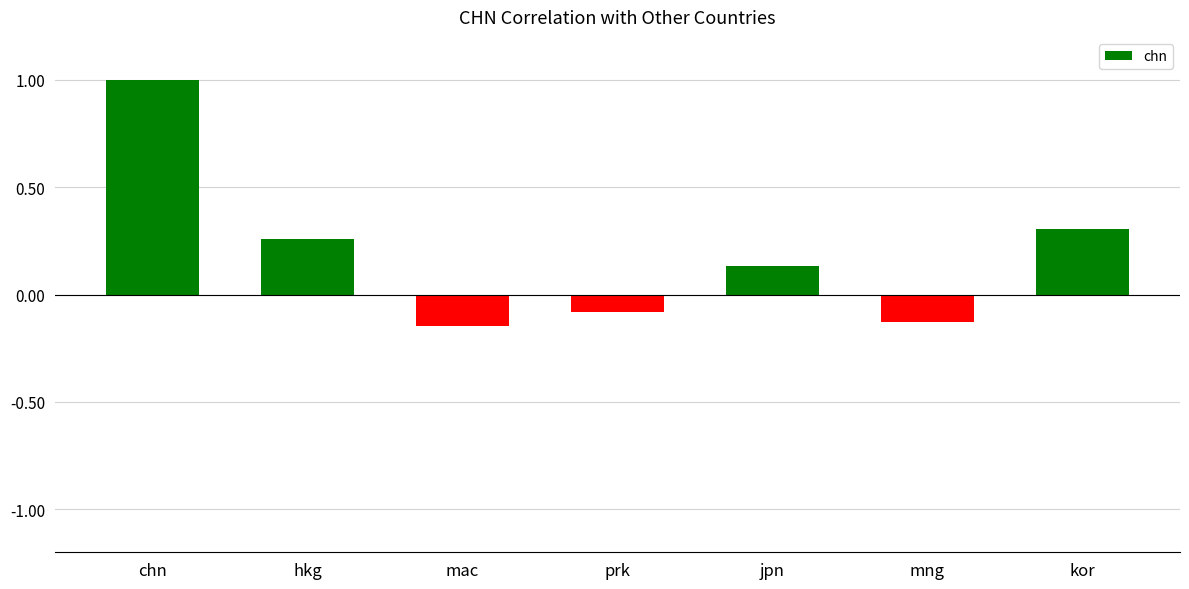

What is the change in value from mac to prk?

+0.1